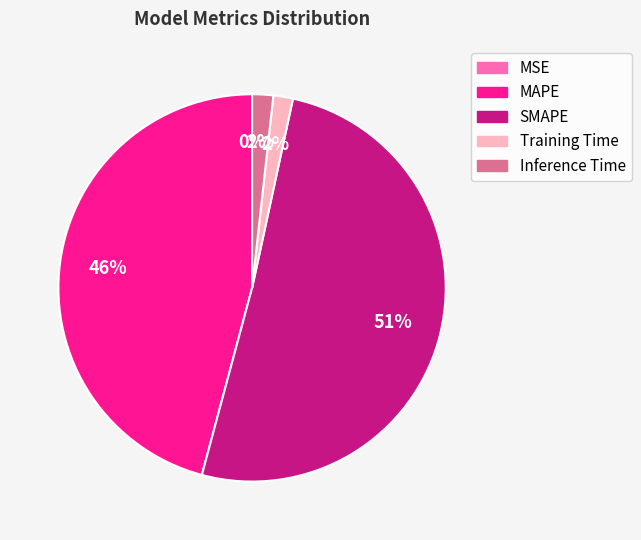

Which slice represents more than half of the pie?

SMAPE